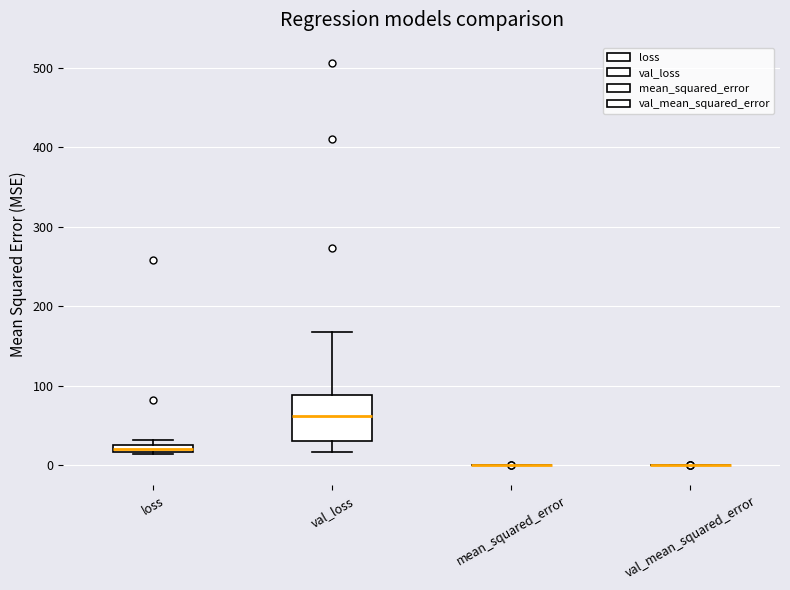

Which box is the tallest, from its lower edge to its upper edge?

val_loss